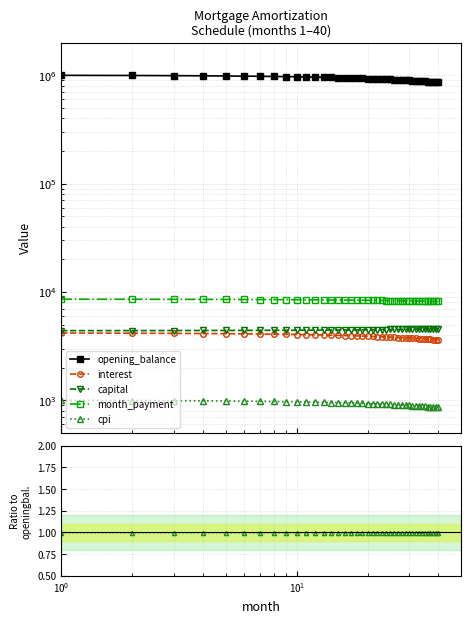

True or false: capital has more than 2 interior local peaks.

False